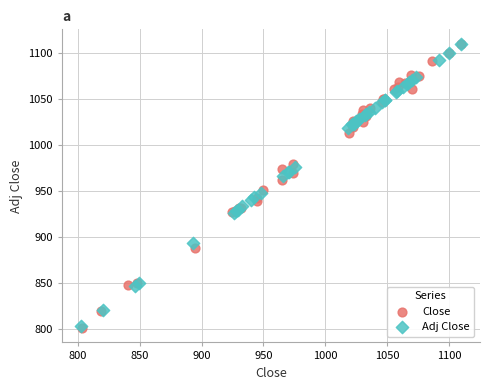

What are all the series names shown in the legend?

Close, Adj Close